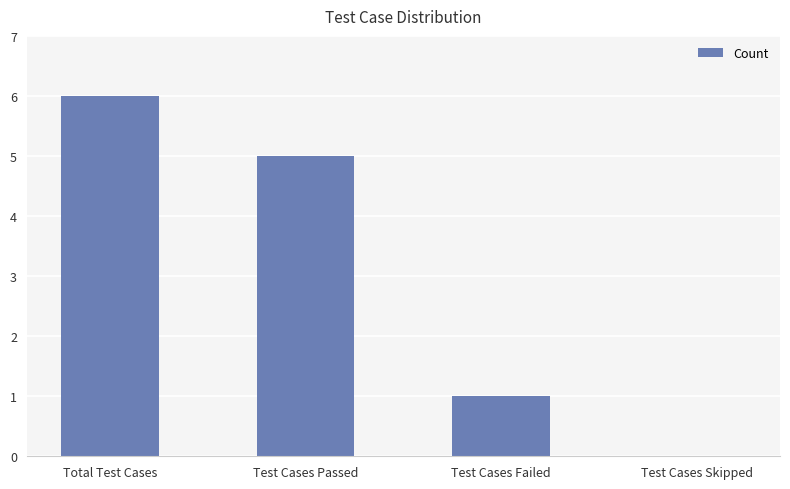

How many categories are shown in the chart?

4